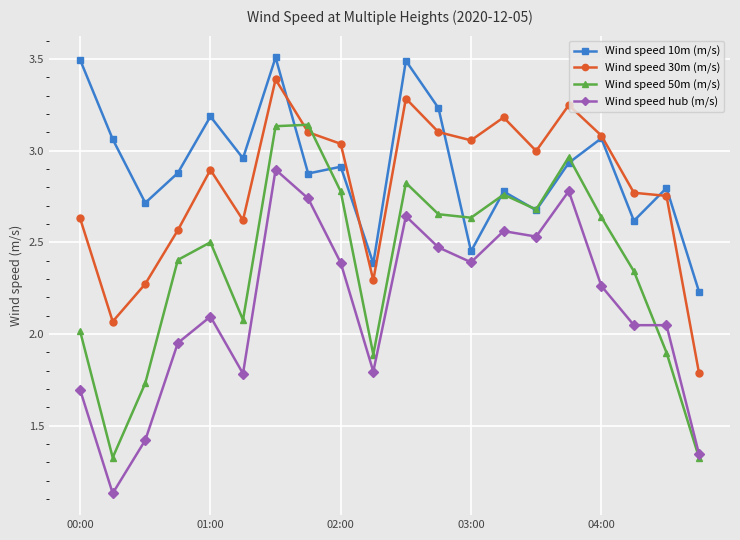

What is the maximum value shown in the chart?

3.5